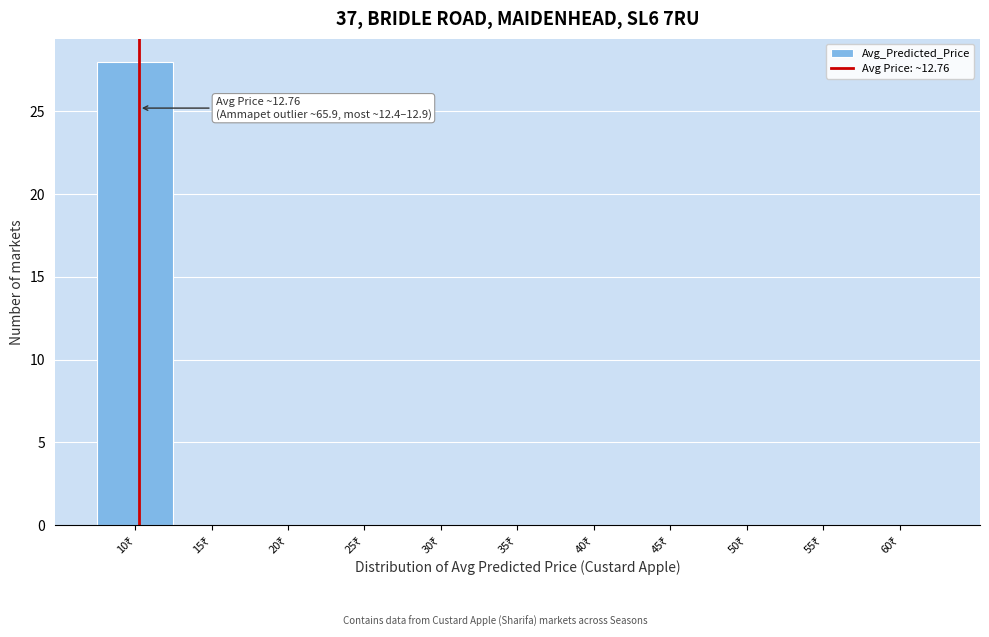

What is the maximum value shown in the chart?

28